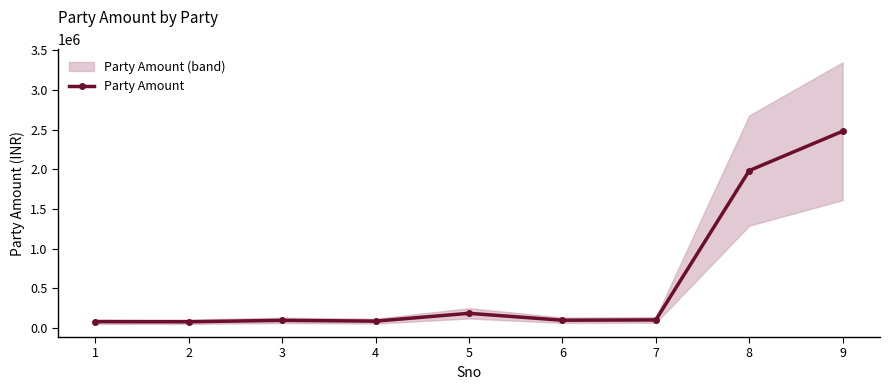

Reading left to right, what are all the values shown in this chart?

1=80039	2=78843	3=96584	4=86868	5=185166	6=98121	7=101912	8=1984350	9=2480240